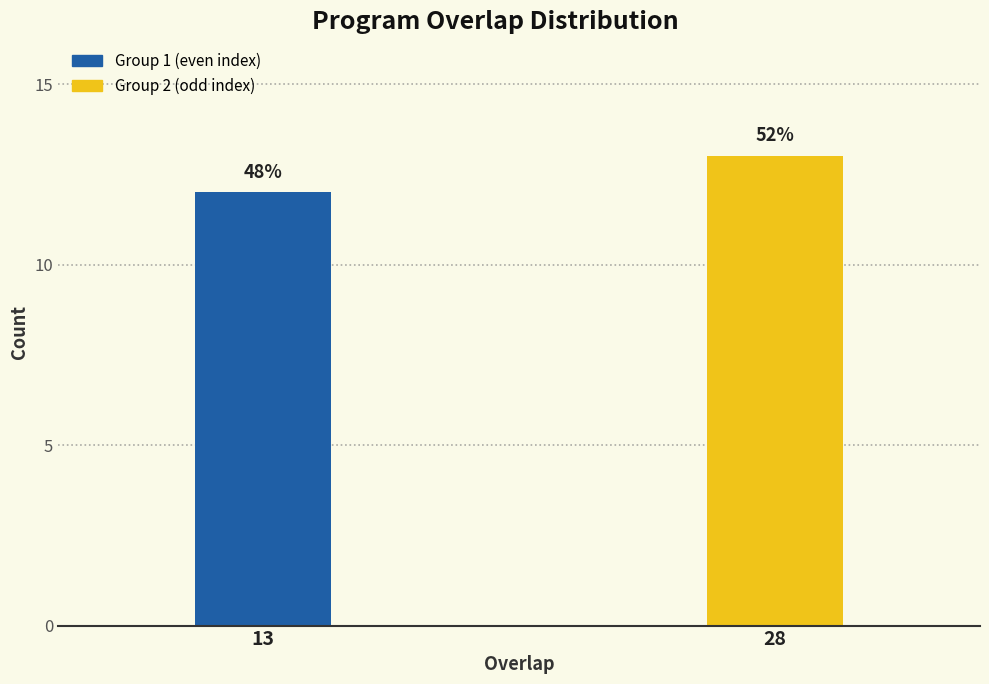

Does the chart contain any negative values?

No